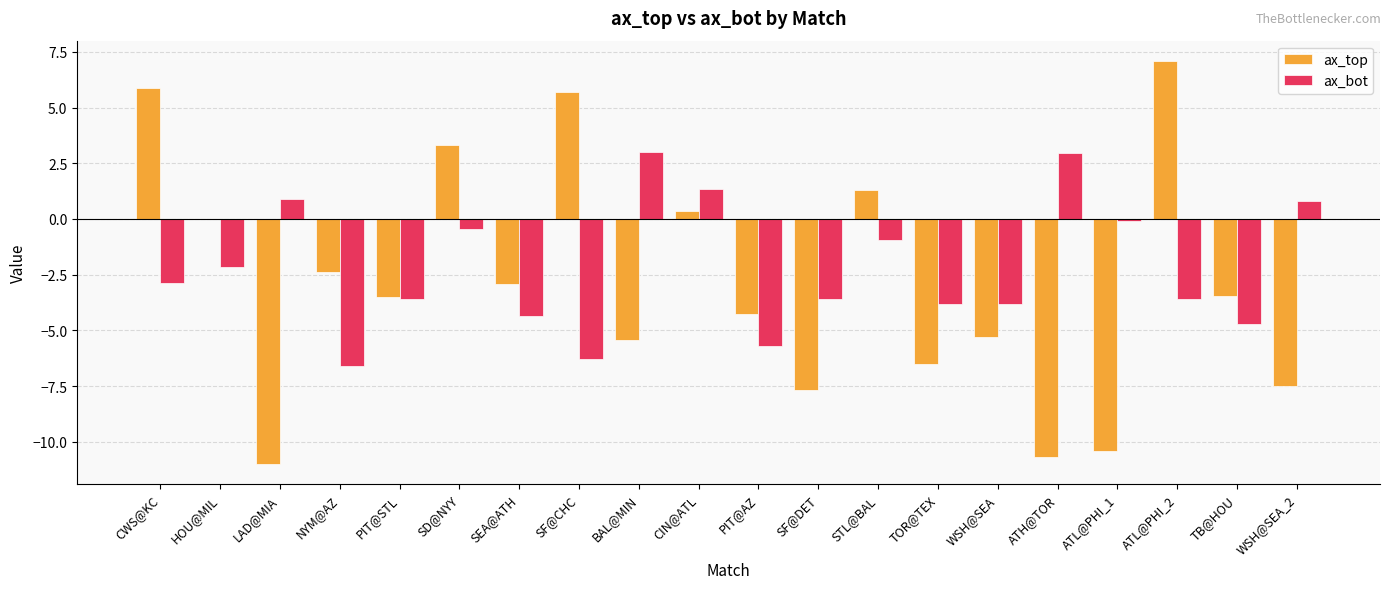

Where is ax_top nearest to the value -1?

HOU@MIL